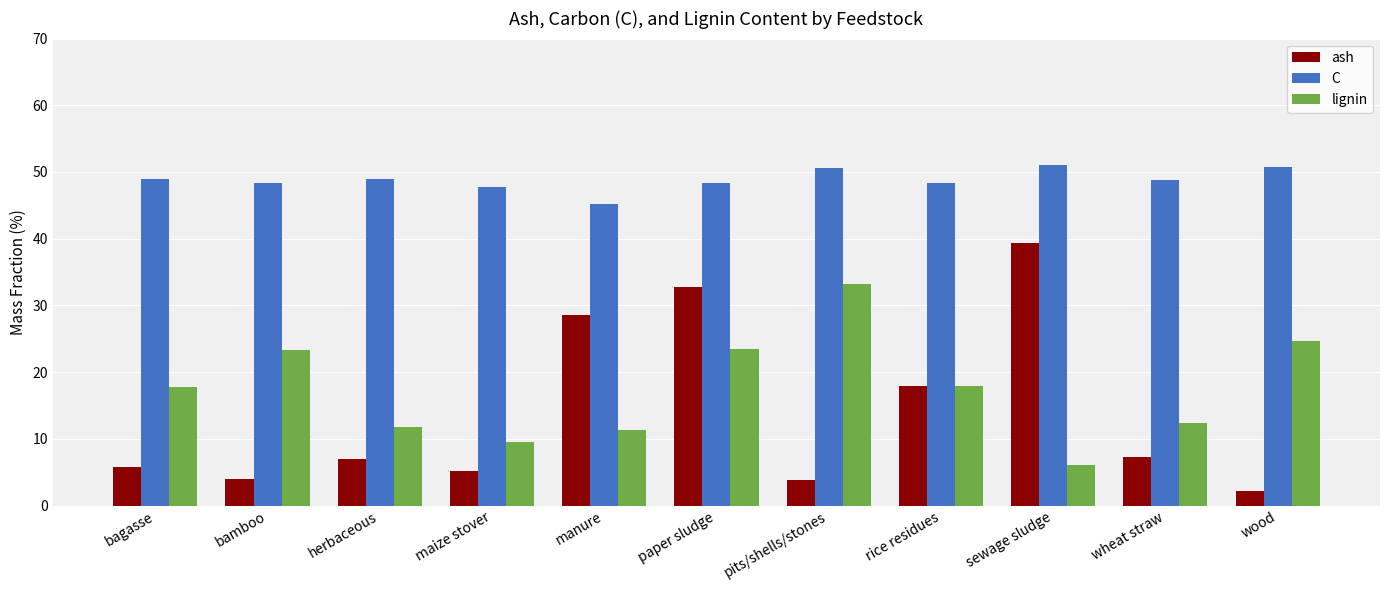

What are all the series names shown in the legend?

ash, C, lignin